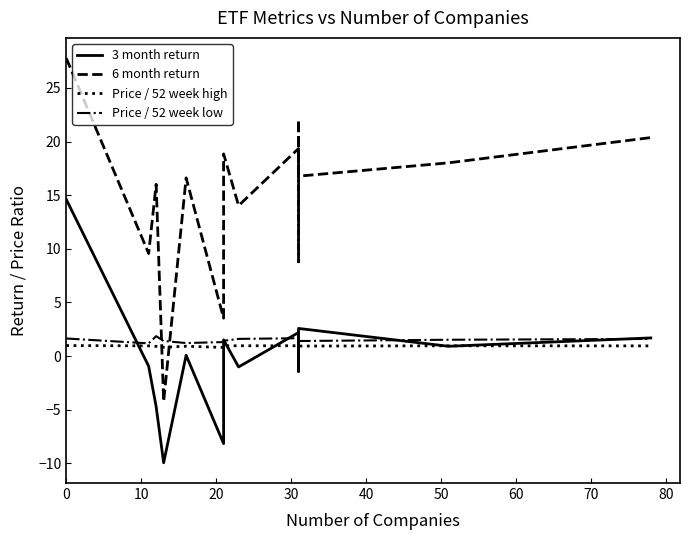

Reading left to right, extract all data points from this chart.

3 month return: 14.6	-0.9	-4.7	-9.9	0.1	-8.2	1.5	-1.0	2.2	-1.1	-1.4	2.3	2.6	0.9	1.7
6 month return: 27.8	9.6	16.0	-4.2	16.6	3.5	18.8	14.0	19.3	8.8	10.5	22.1	16.8	18.0	20.4
Price / 52 week high: 1.0	1.0	0.9	0.8	0.9	0.8	1.0	1.0	1.0	0.9	1.0	1.0	0.9	1.0	1.0
Price / 52 week low: 1.6	1.2	1.9	1.4	1.2	1.3	1.4	1.6	1.7	1.5	1.5	1.7	1.4	1.5	1.6